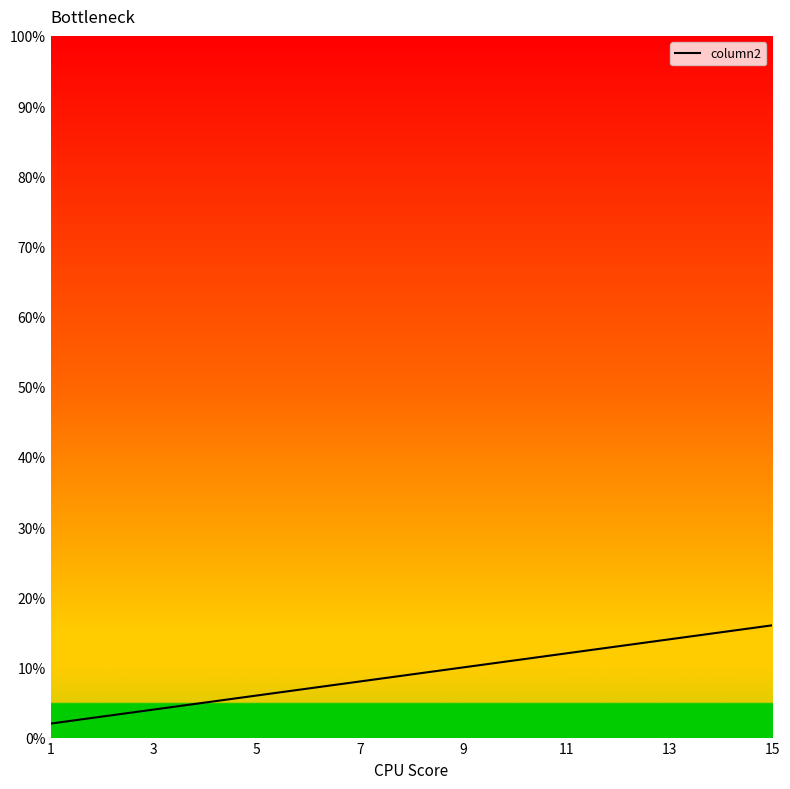

The value at 5 is 6. True or false?

True